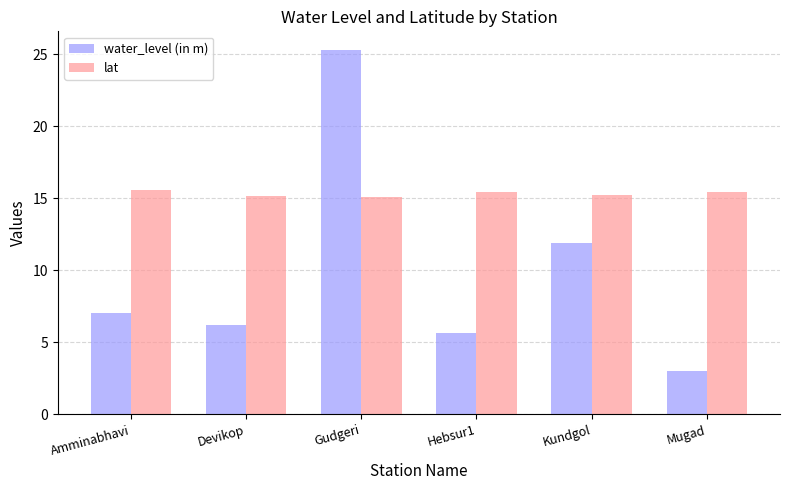

What is the total value across all series at Hebsur1?

21.1